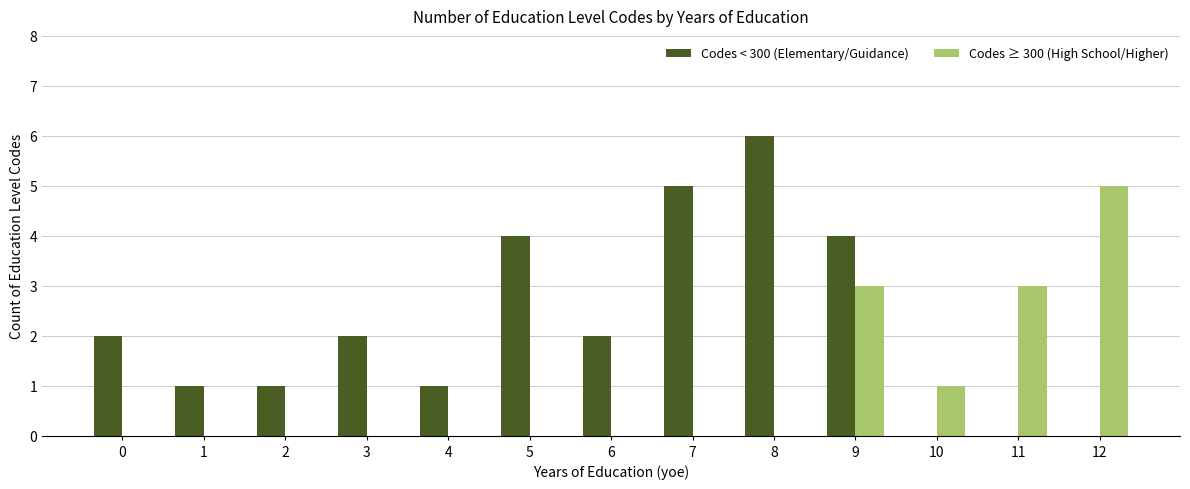

Are the bars grouped side by side (vs. stacked)?

Yes